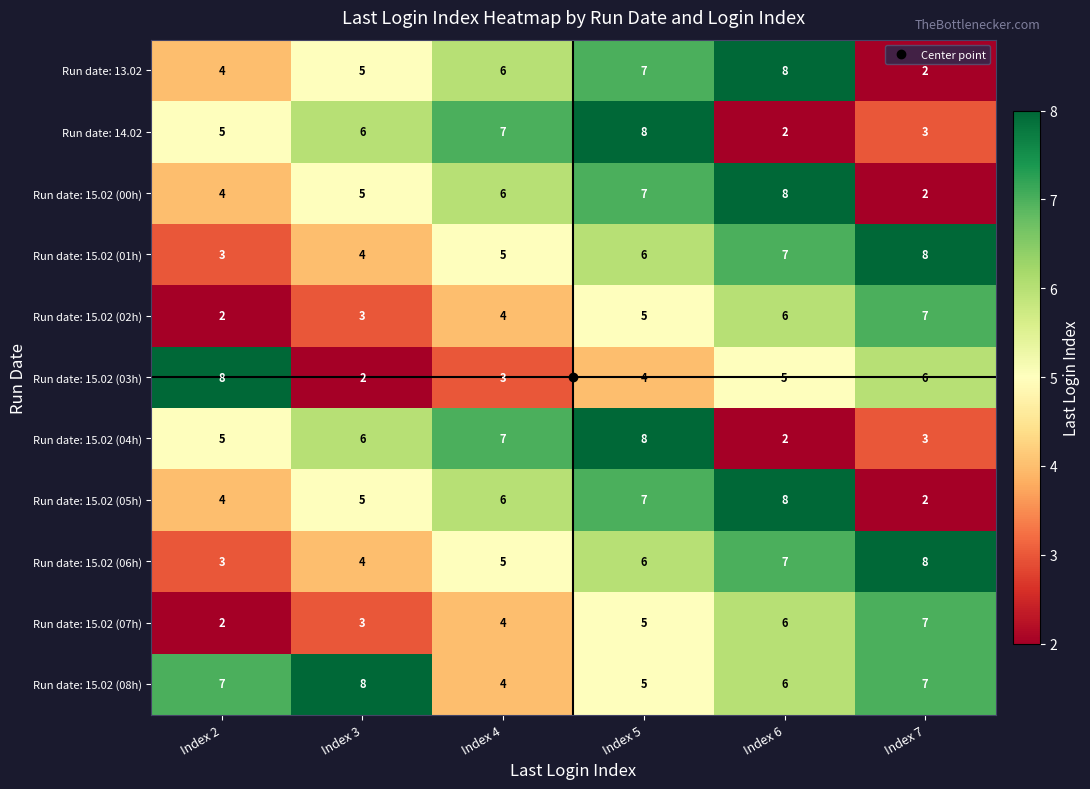

Count the Run date: 15.02 (02h) values in the range 3 to 6.

4